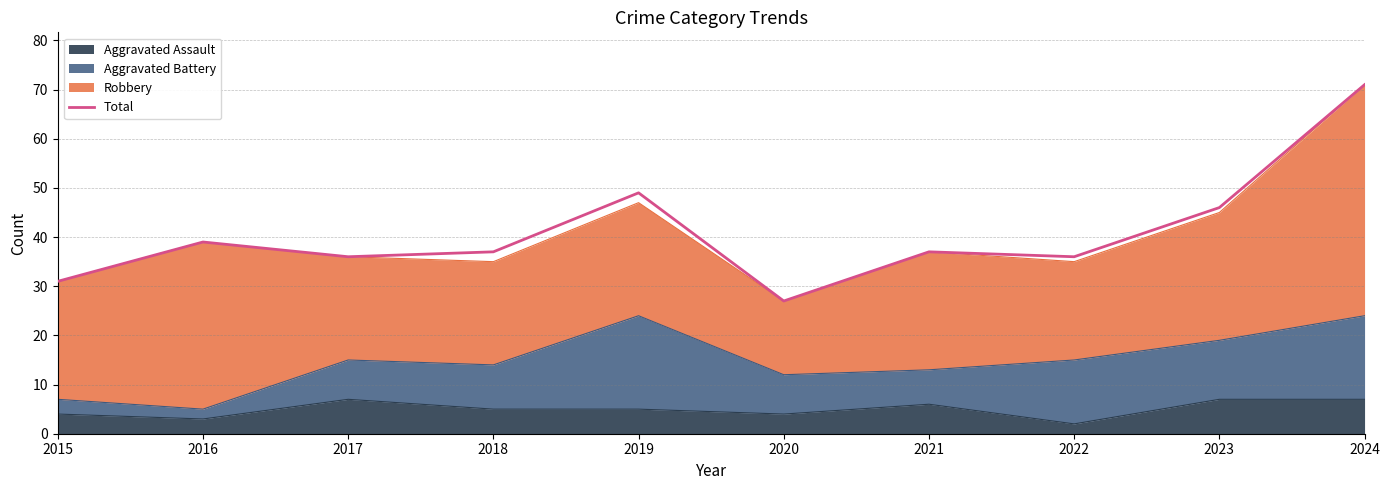

Reading right to left, transcribe all the data shown in this chart.

71	46	36	37	27	49	37	36	39	31